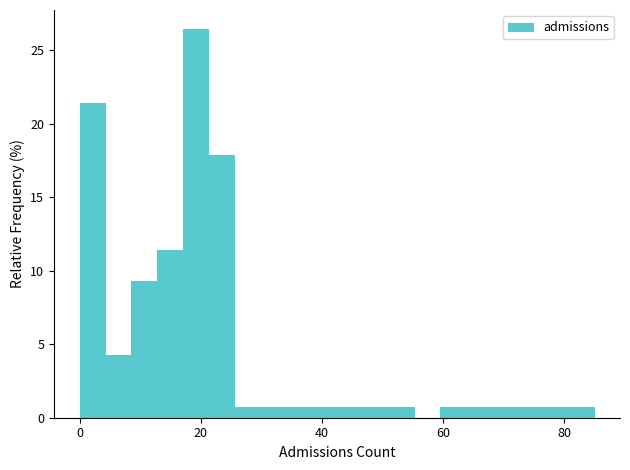

Read against the x-axis, roughly where is the centre of the tallest bar?

20